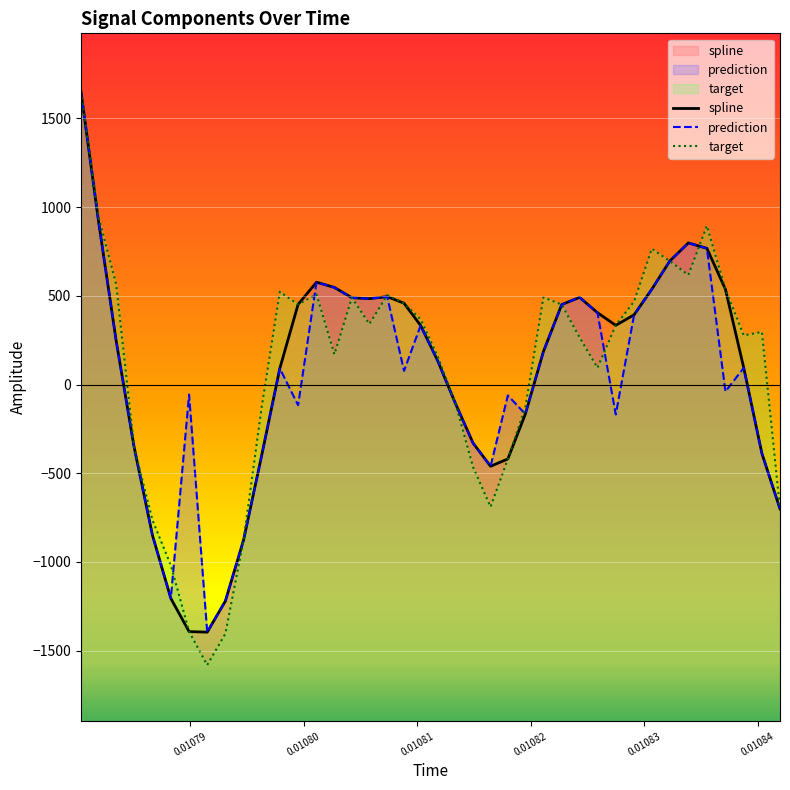

Count the number of data series in this chart.

3